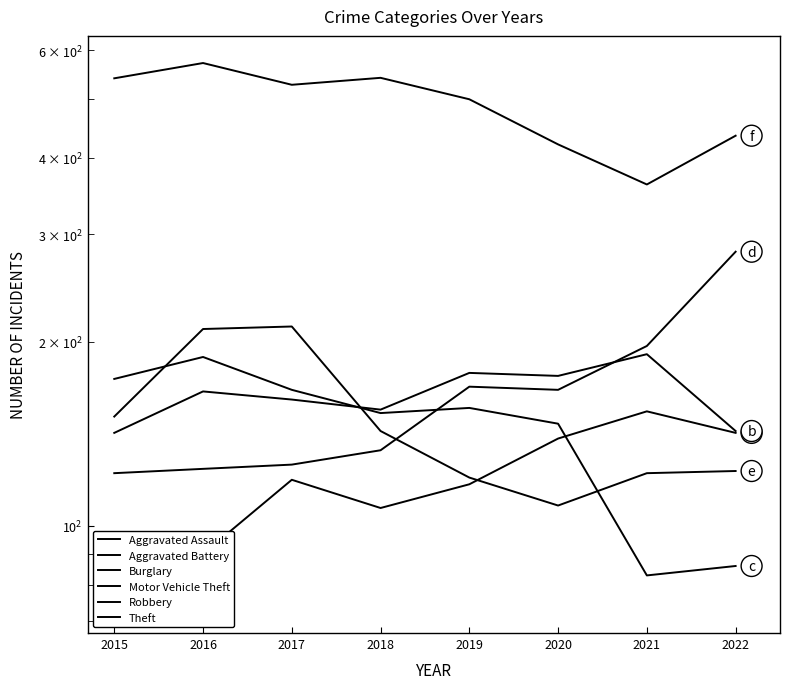

What value does the Theft series have at 2020, to the nearest 5?

420